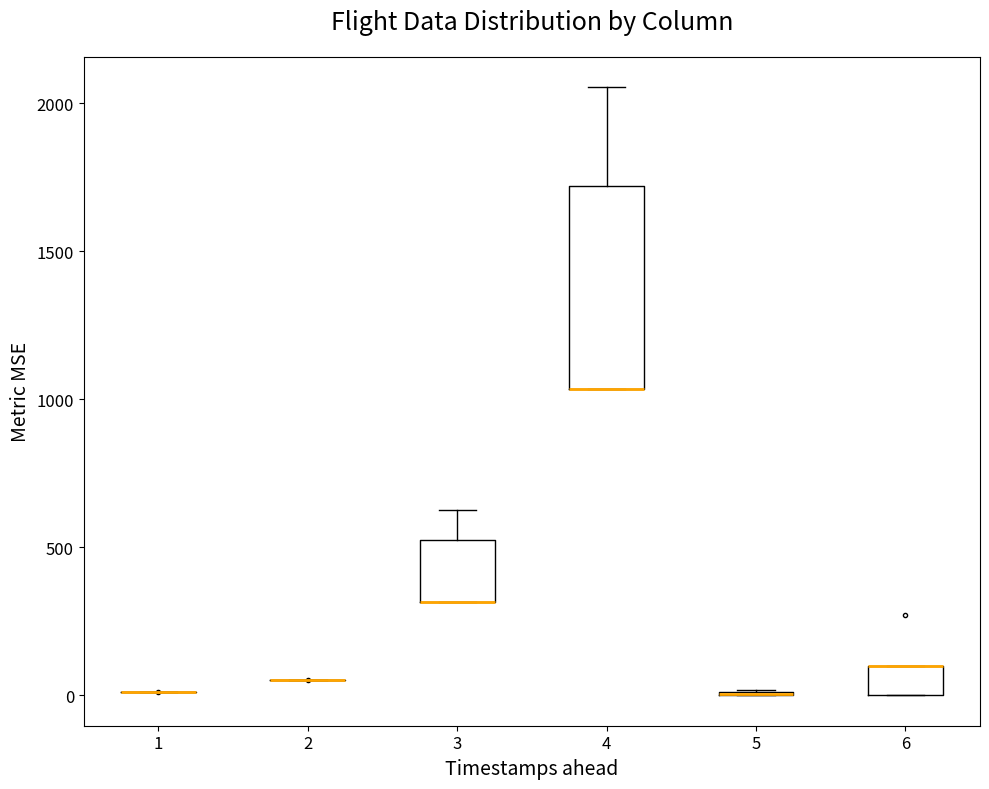

Comparing the boxes themselves (not the whiskers), which one is the tallest?

4